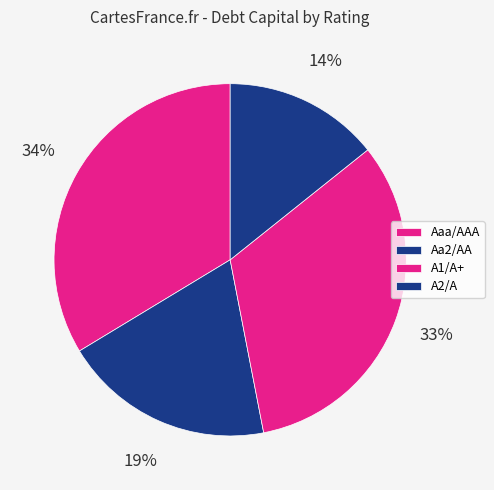

Do A2/A and Aa2/AA together represent more than half of the pie?

No